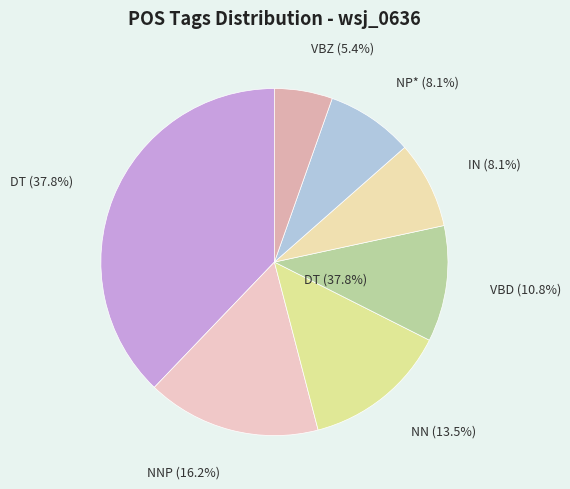

Do VBZ and NN together represent more than half of the pie?

No